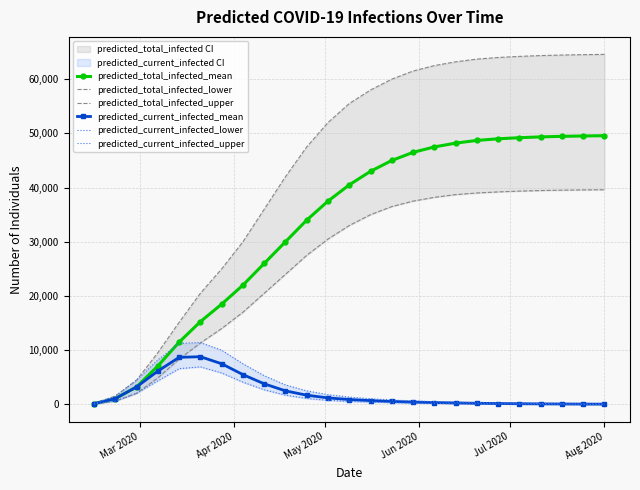

How many lines are shown in the chart?

6